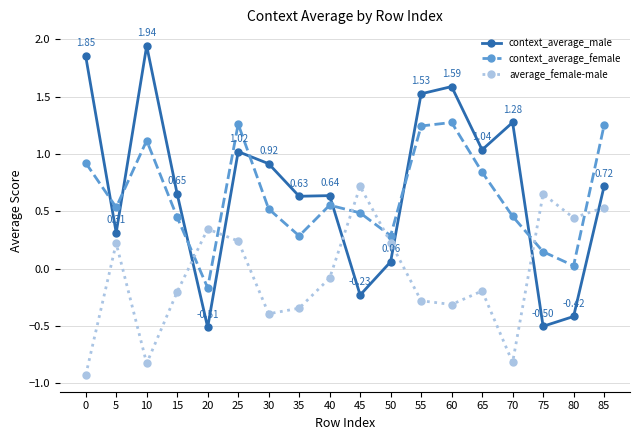

Does the chart display data point markers on the line(s)?

Yes